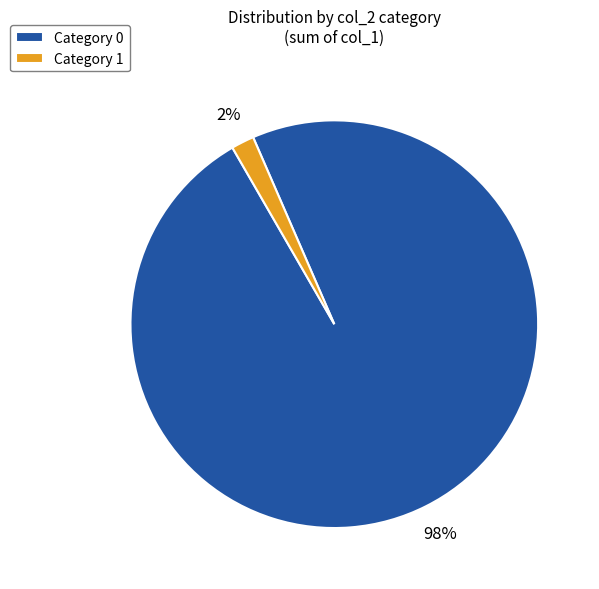

Is there any slice that represents more than half of the pie?

Yes